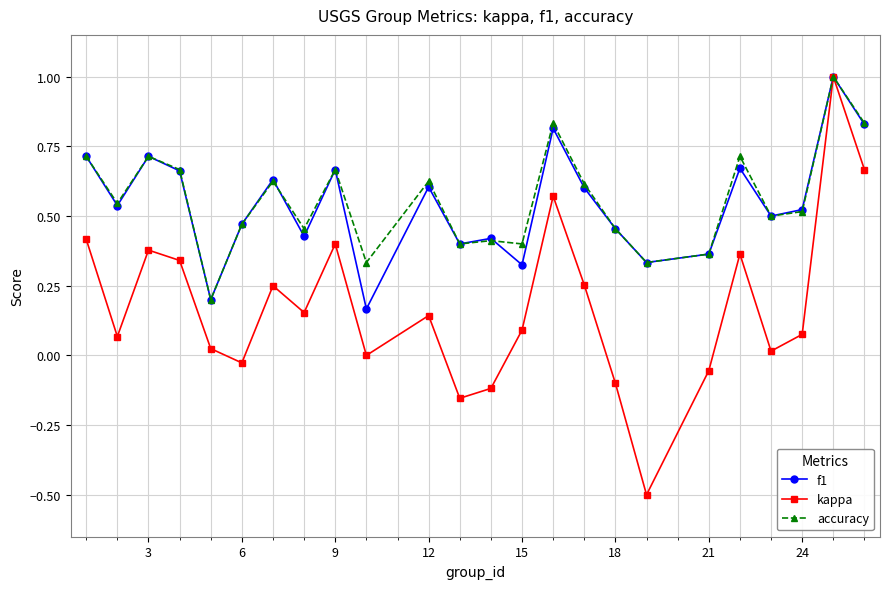

True or false: accuracy has more than 1 interior local peaks.

True